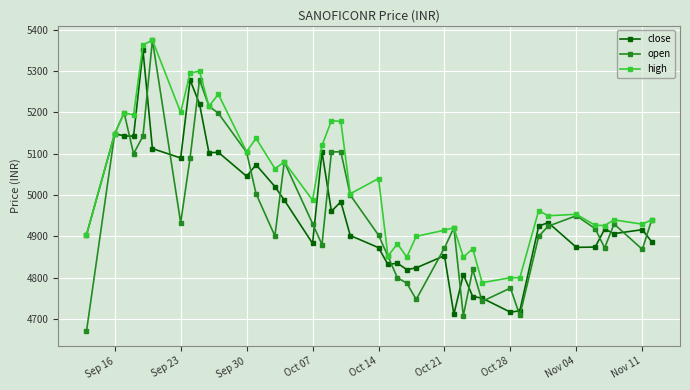

Which series has the largest range (max minus min)?

open